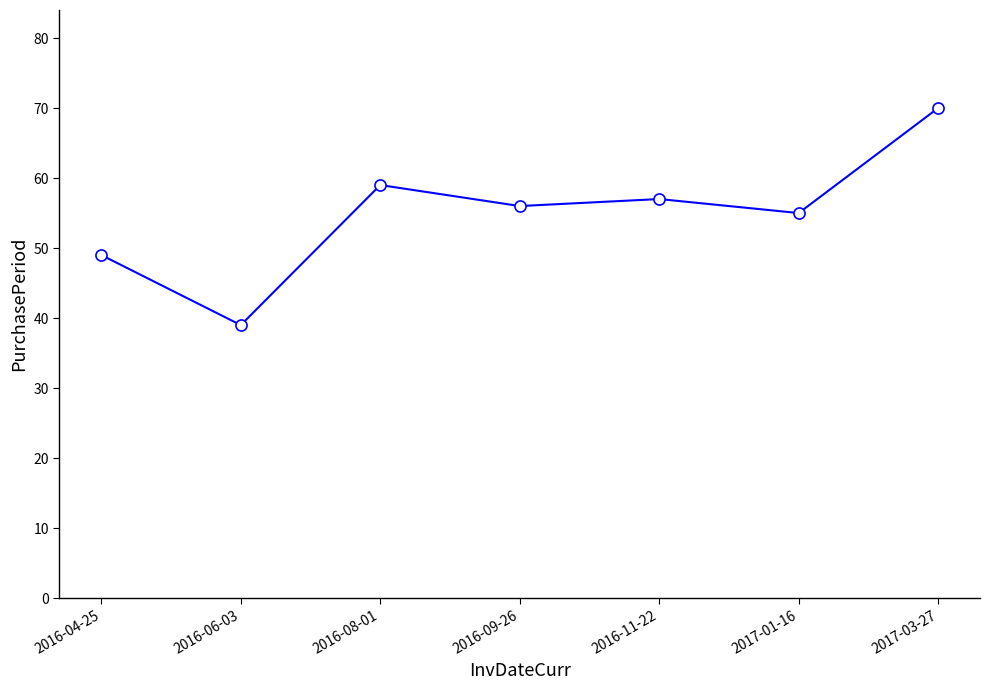

What position from the left is 2017-03-27?

7